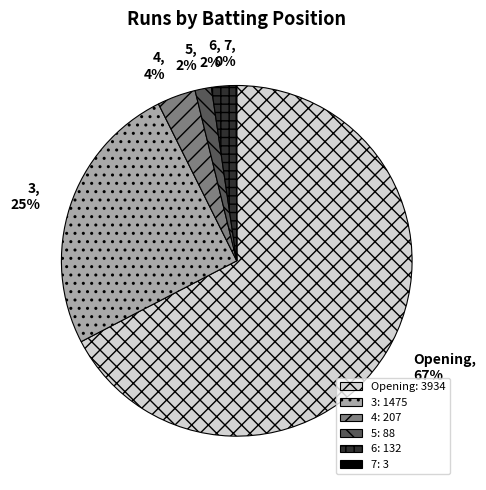

Is it true that 4 is 4% of the pie?

True